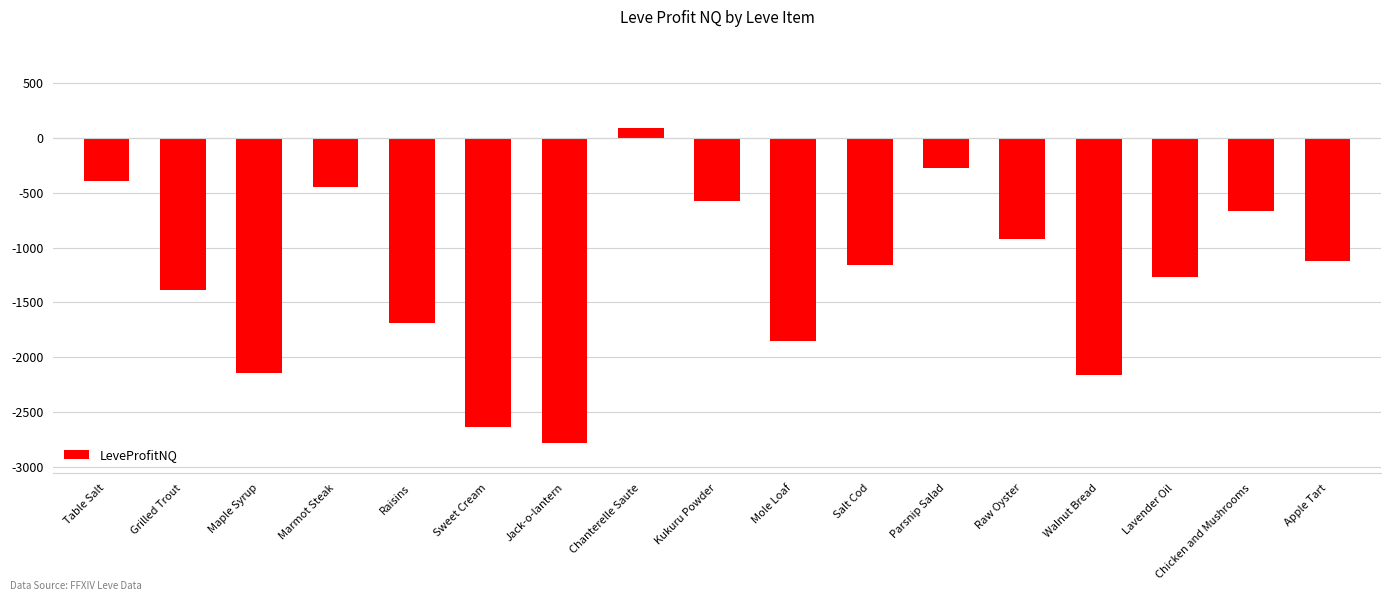

What is the change in value from Salt Cod to Raw Oyster?

+242.1